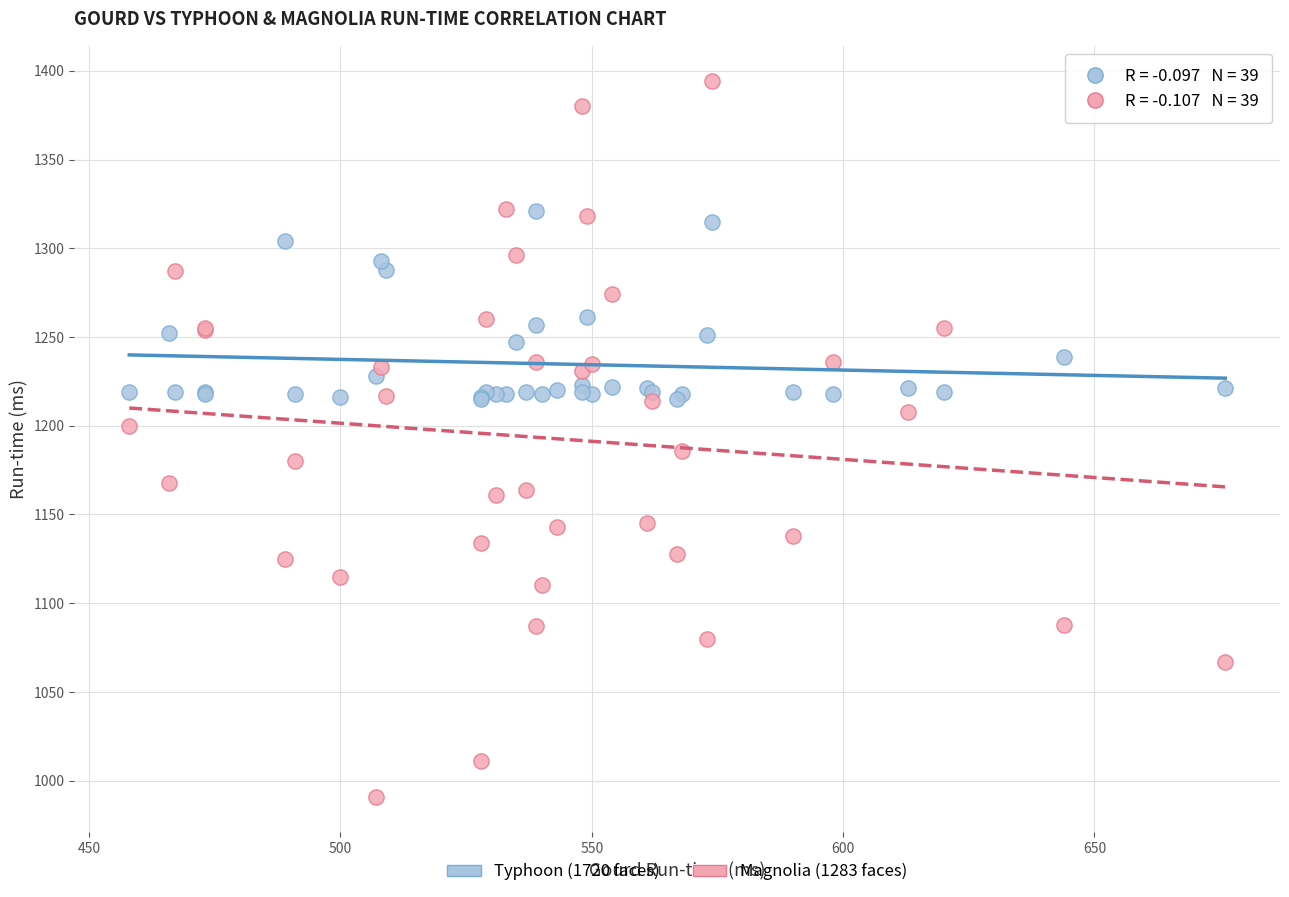

Which series reaches the minimum Y coordinate?

Magnolia (1283 faces)